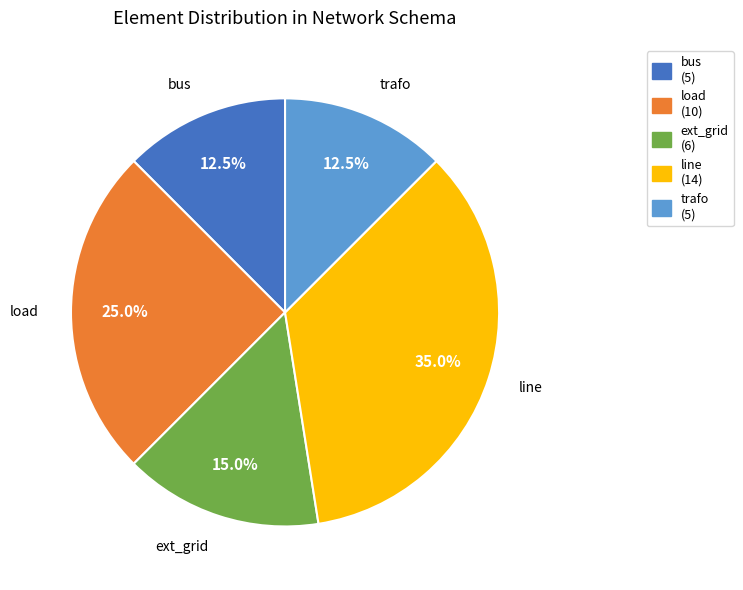

Combined, what portion of the pie is bus and ext_grid?

27.5%